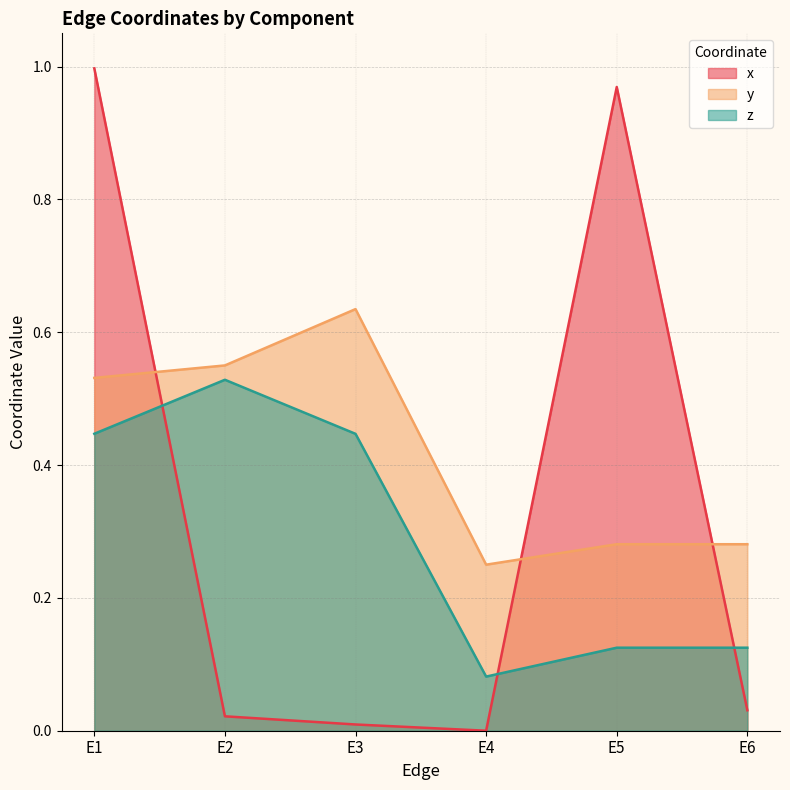

Is the value of y at E6 greater than the value of z at E2?

No